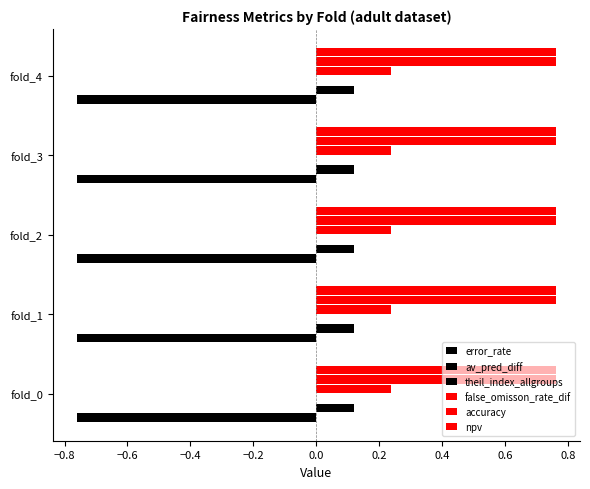

How many data points does each series have?

5